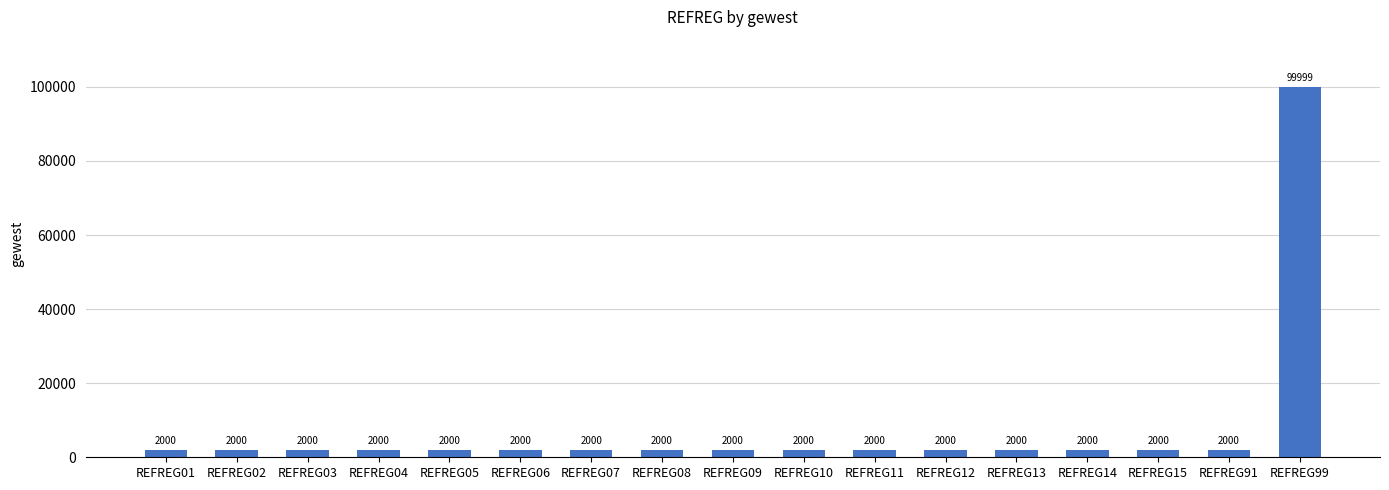

What is the maximum value shown in the chart?

99999